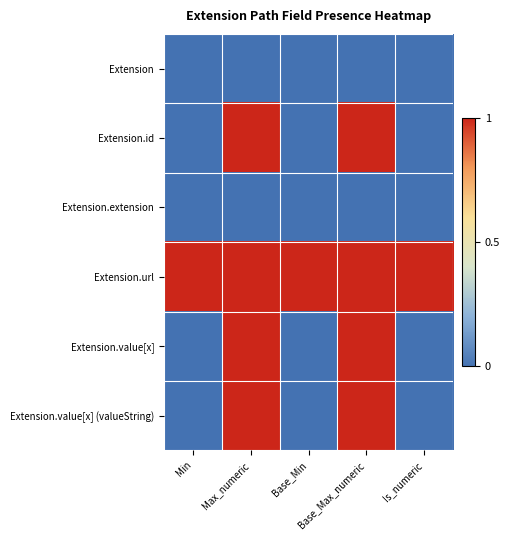

Between Min and Max_numeric, which series saw the biggest shift?

Extension.id